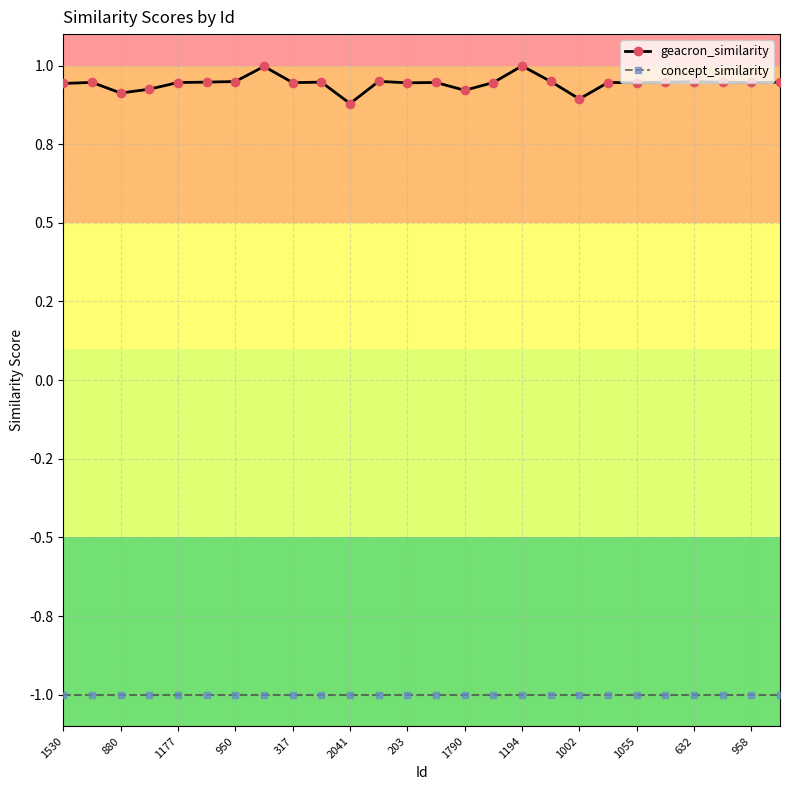

What is the average value of the concept_similarity series?

-1.0